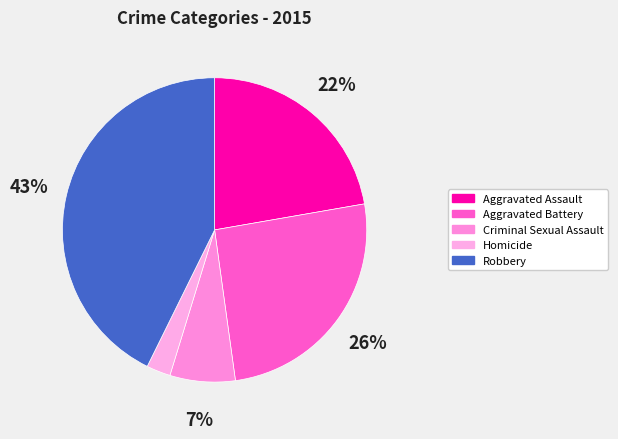

What percentage is the Robbery slice, to the nearest percent?

43%